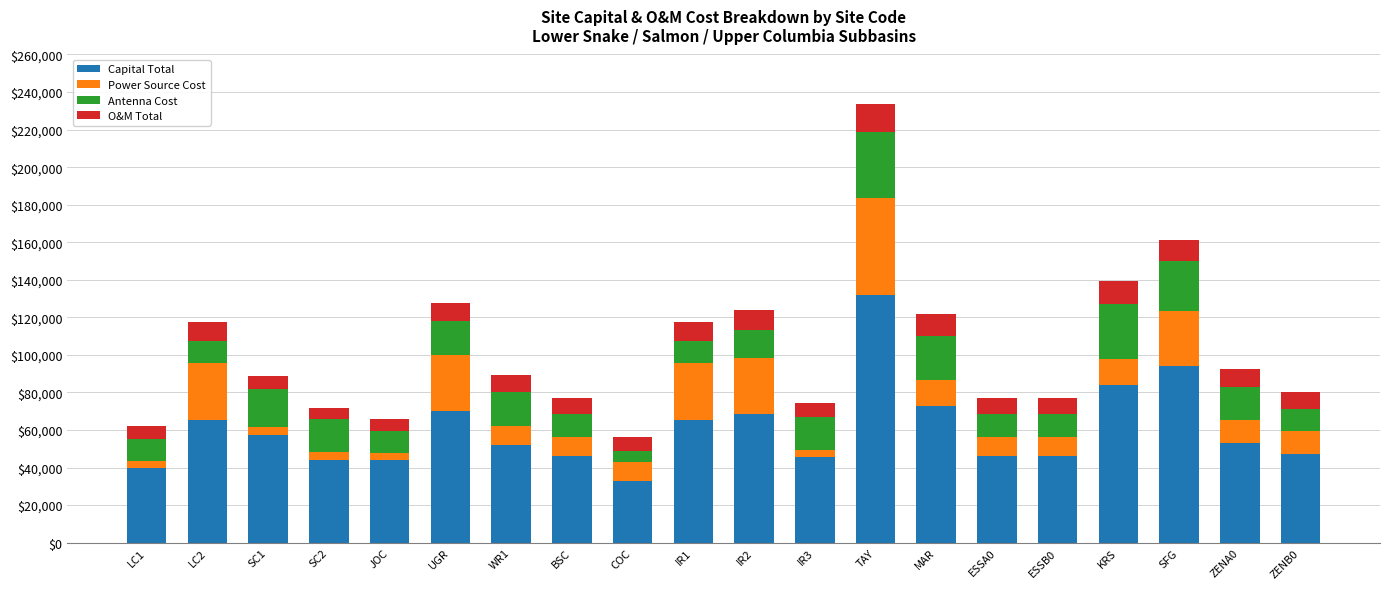

The Capital Total series shows 65578 at IR1. True or false?

True